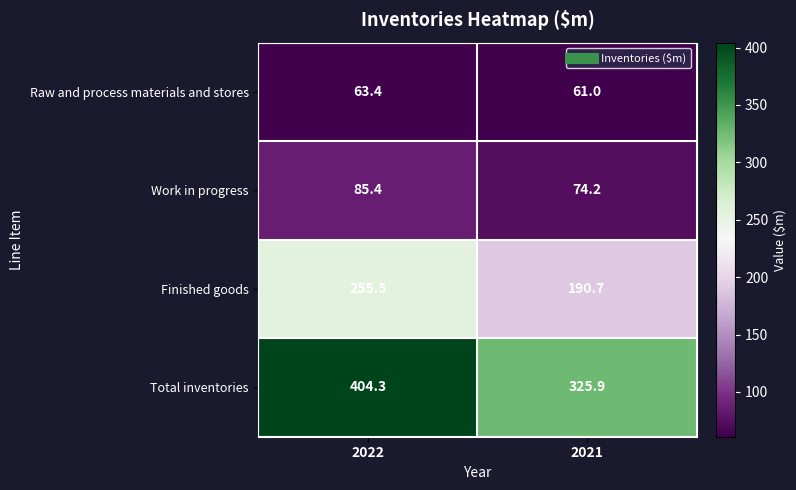

Reading right to left, list all the values displayed in this chart.

Raw and process materials and stores: 2021=61.0	2022=63.4
Work in progress: 2021=74.2	2022=85.4
Finished goods: 2021=190.7	2022=255.5
Total inventories: 2021=325.9	2022=404.3